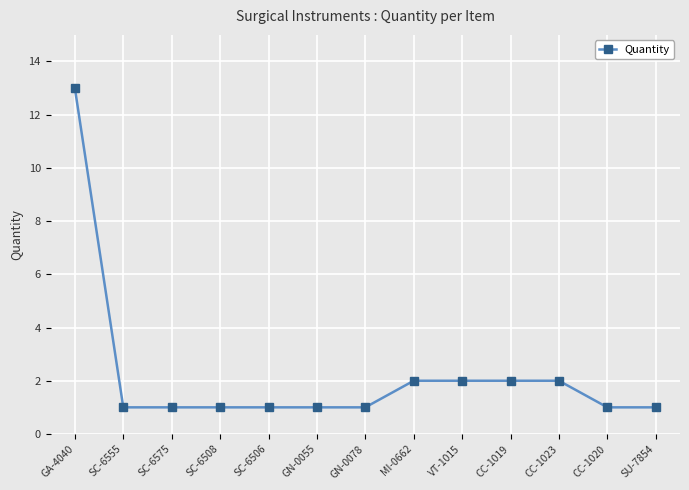

The value at SU-7854 is 1. True or false?

True